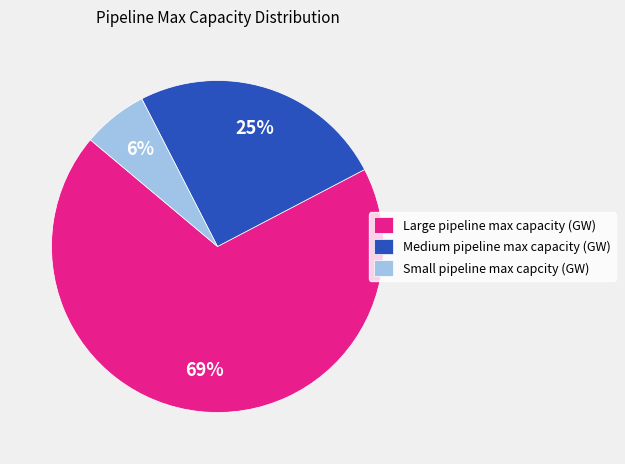

Do Small pipeline max capcity (GW) and Medium pipeline max capacity (GW) together represent more than half of the pie?

No